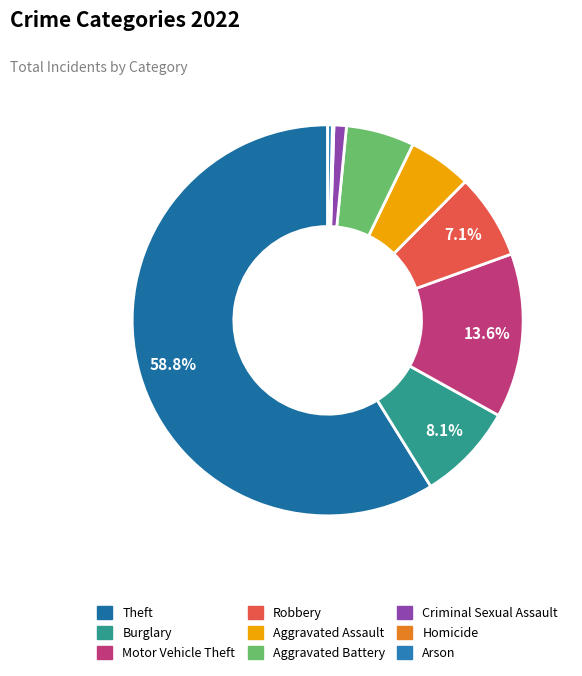

What is the total percentage of Theft and Burglary?

66.9%